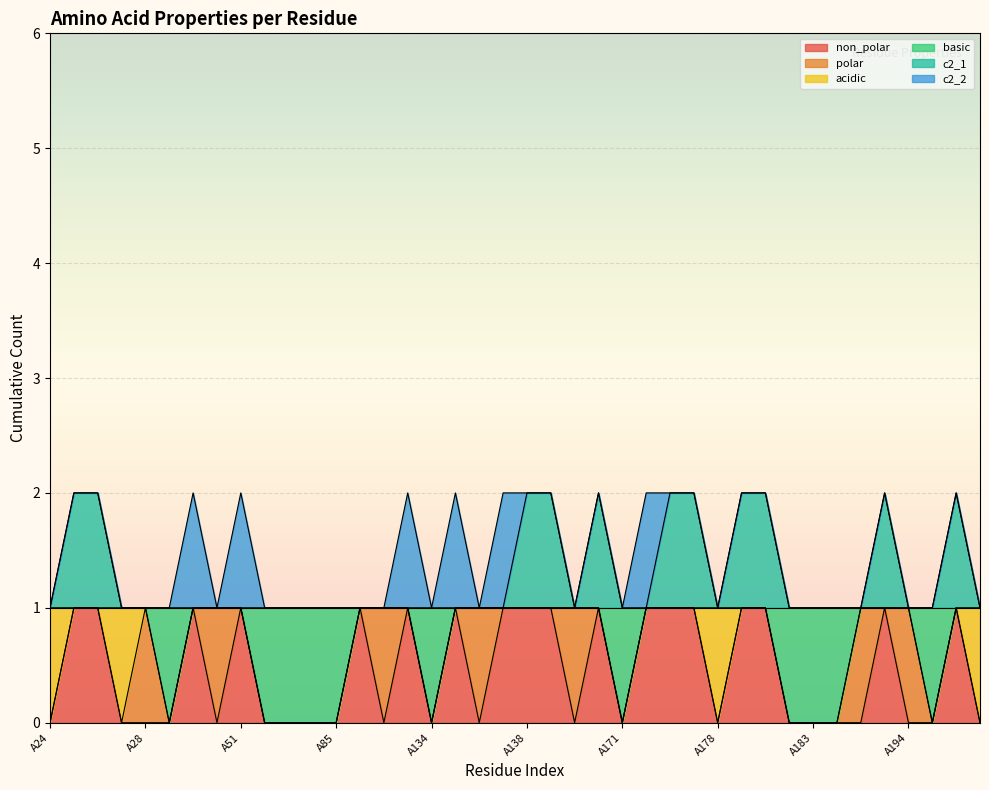

At which category is the sum across all series the highest?

A25